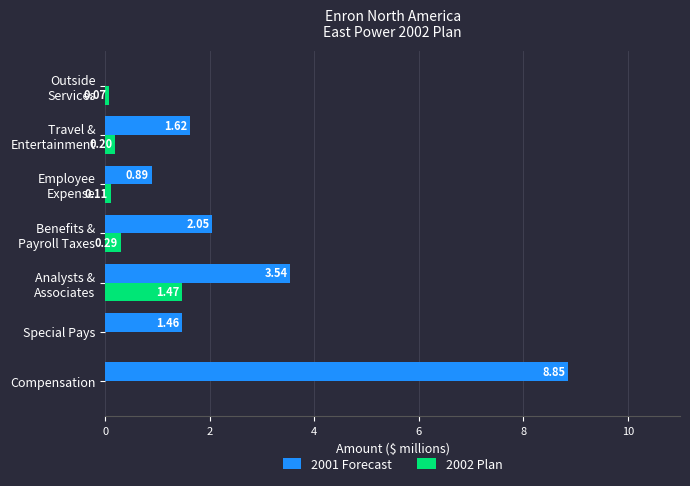

At which category does the chart reach its peak across all series?

Compensation